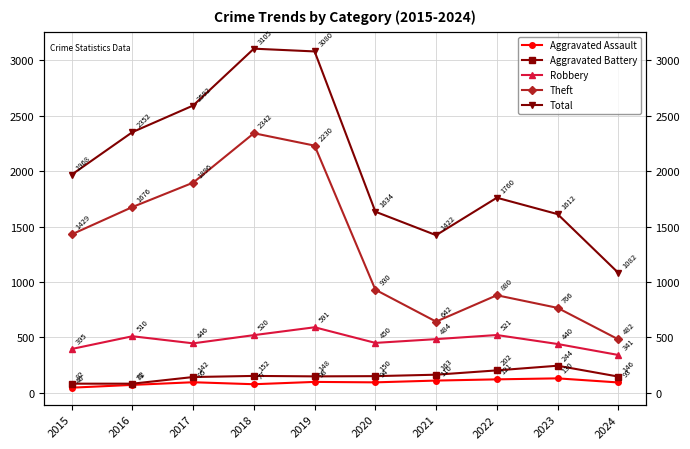

How many values in the Aggravated Battery series exceed 150?

4